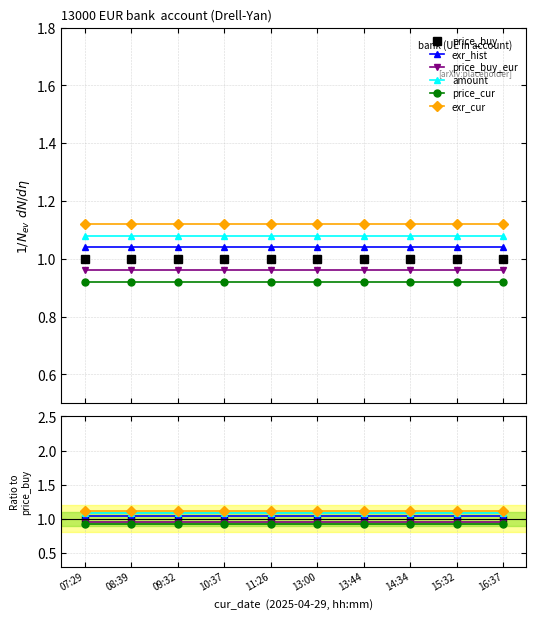

What position from the left is 11:26?

5